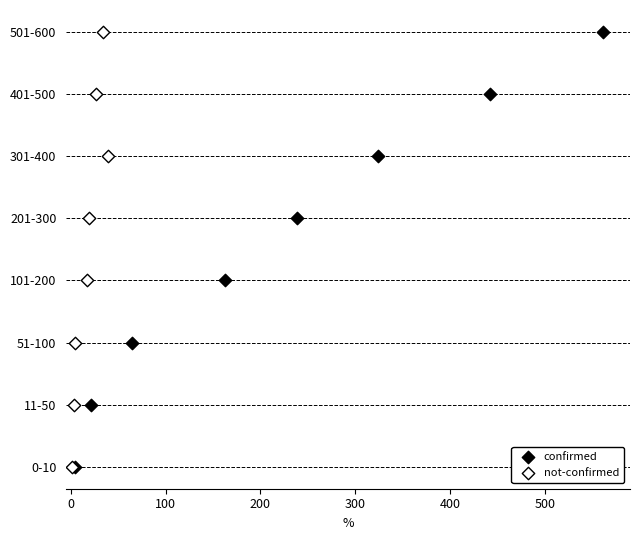

What are all the series names shown in the legend?

confirmed, not-confirmed